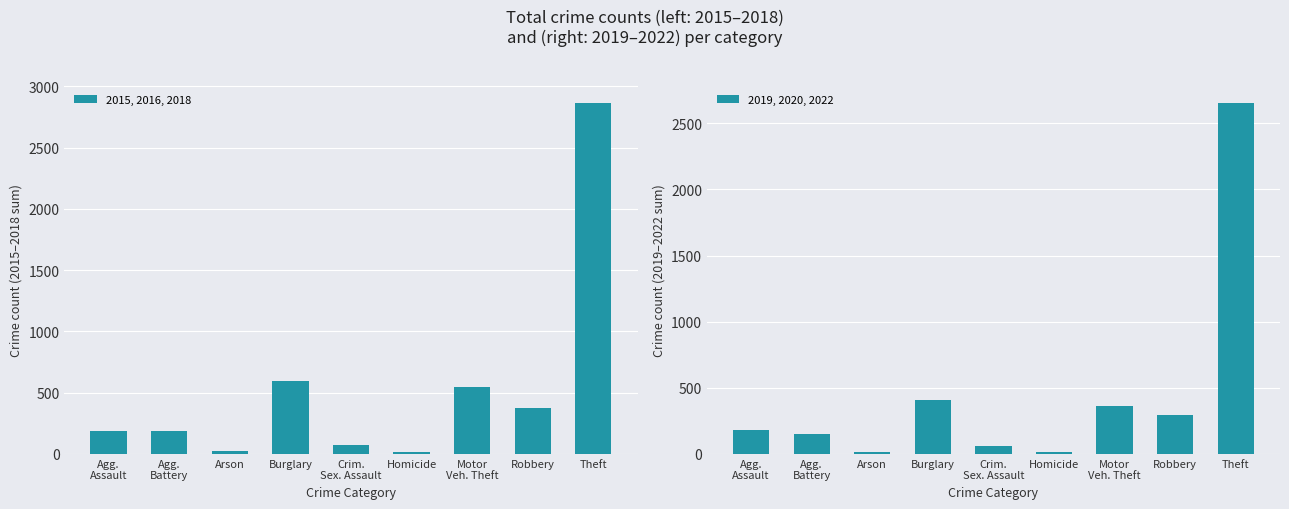

What is the sum of all 2015, 2016, 2018 values?

4862